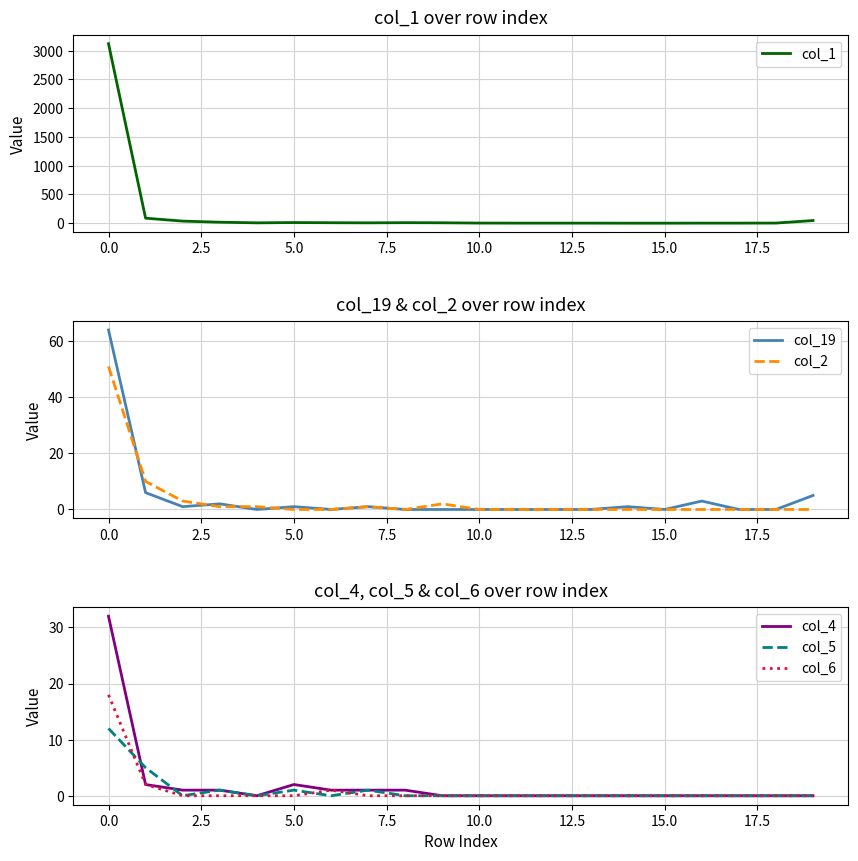

What is the sum of all col_6 values?

21